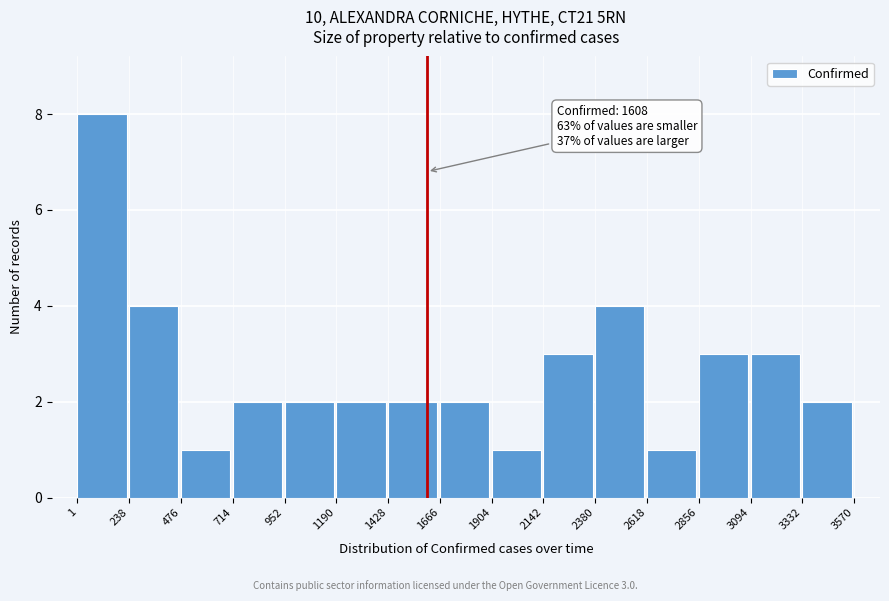

Over which range of the x-axis is the bar tallest?

1 to 238